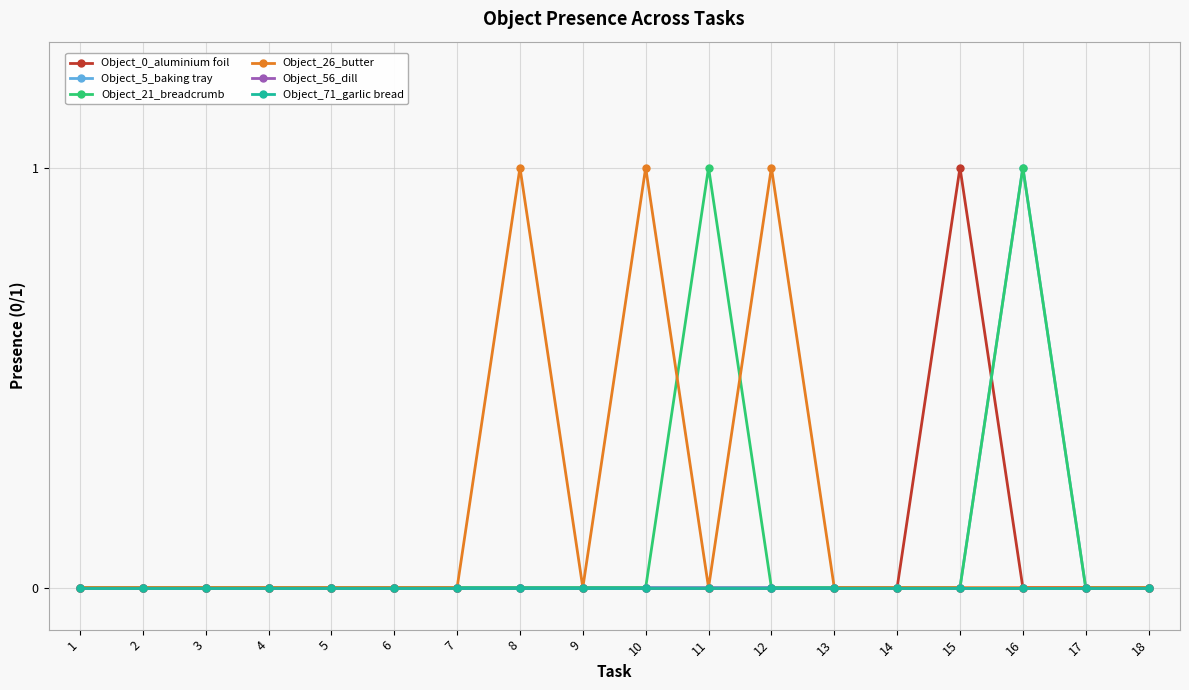

Does the chart have visible grid lines?

Yes